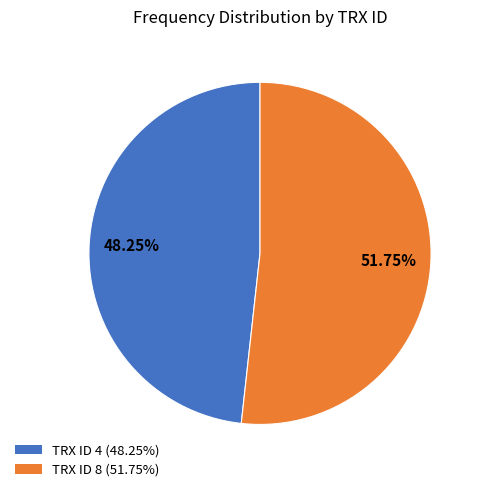

Which has a higher value, TRX ID 8 or TRX ID 4?

TRX ID 8